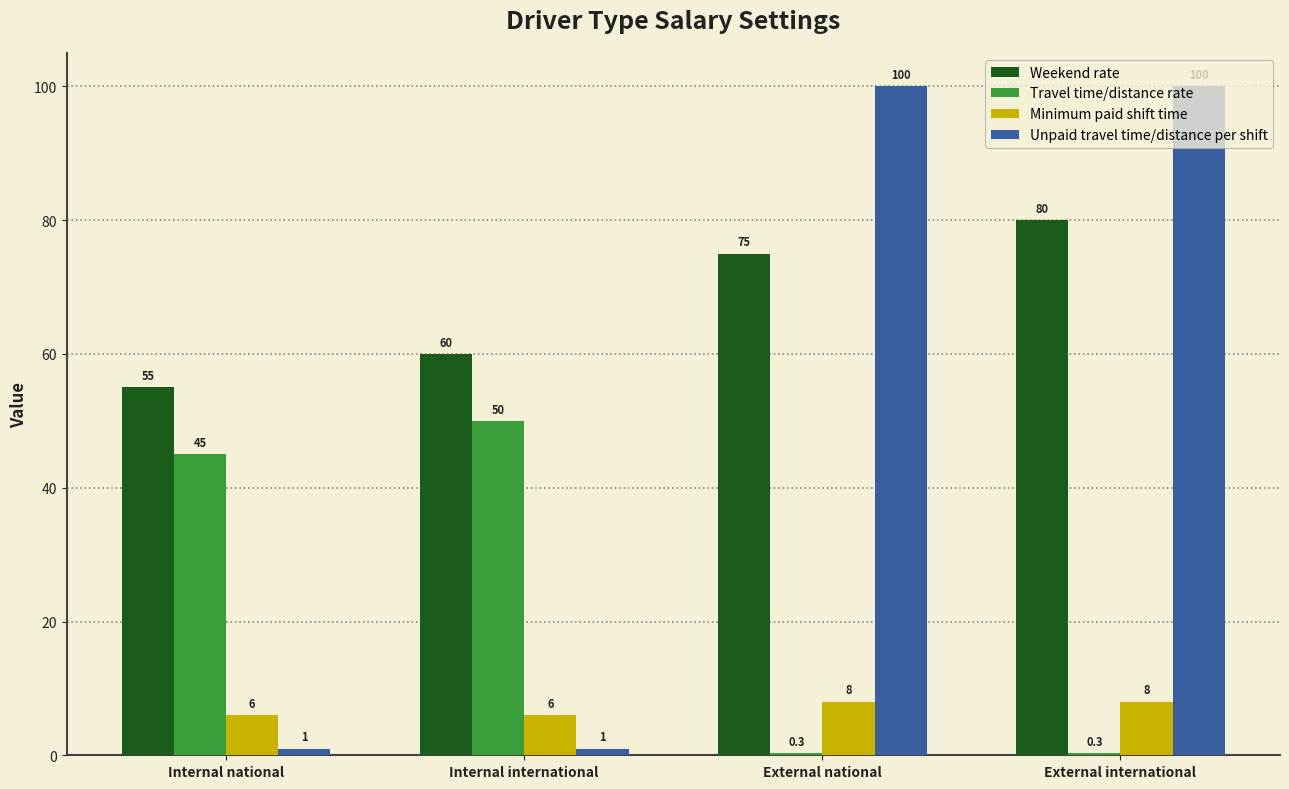

How many Weekend rate values are between 60 and 80?

3